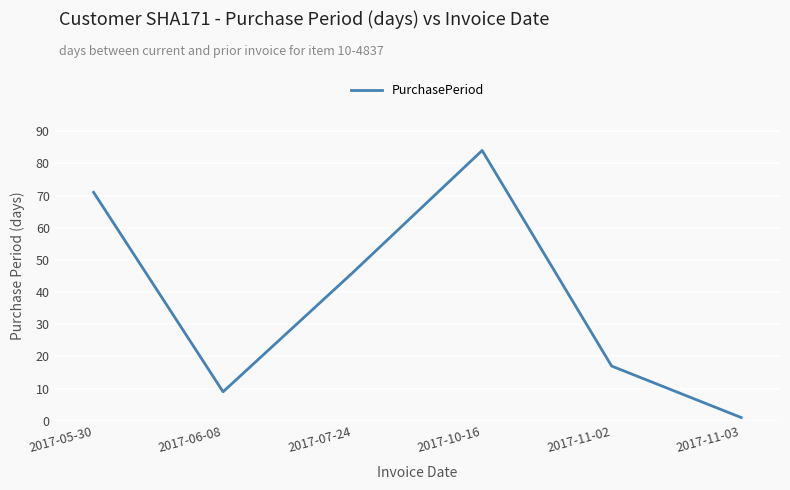

What is the difference between the second highest and minimum values?

70